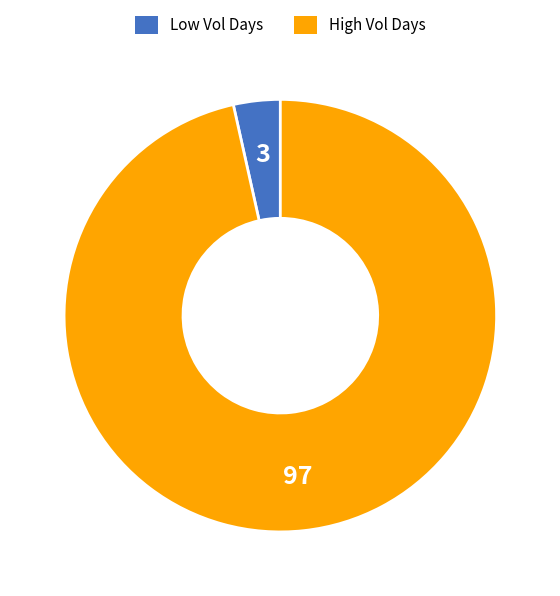

Rank the categories by value from lowest to highest.

Low Vol Days, High Vol Days